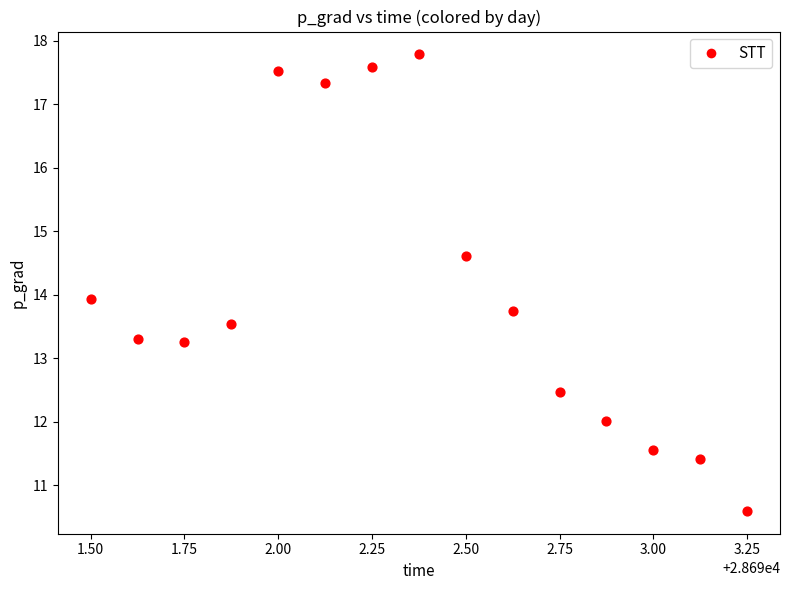

What is the range of X values (max minus min)?

1.8